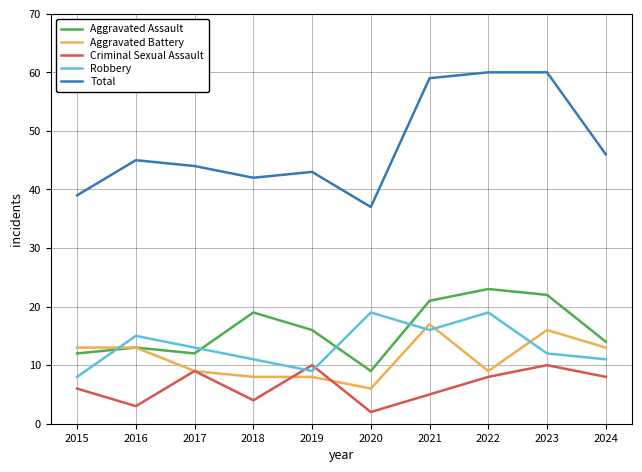

How many lines are shown in the chart?

5